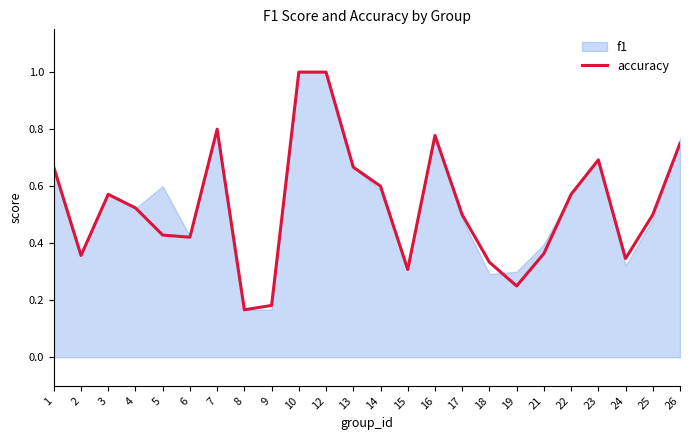

What is the average value?

0.5